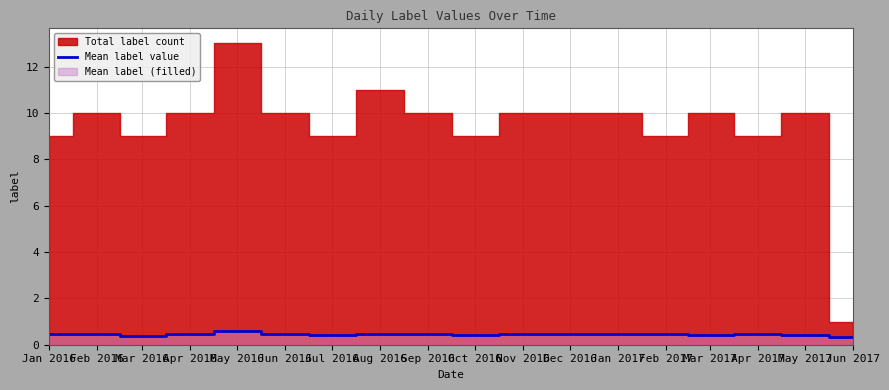

The Mean label value series shows 0.5 at Feb 2016. True or false?

True